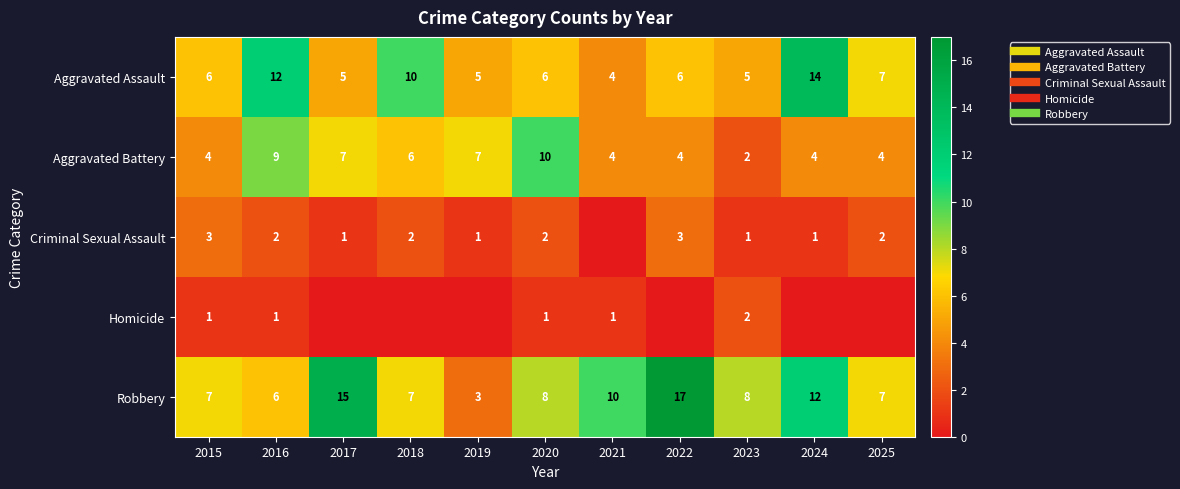

At how many categories does at least one series exceed 3?

11